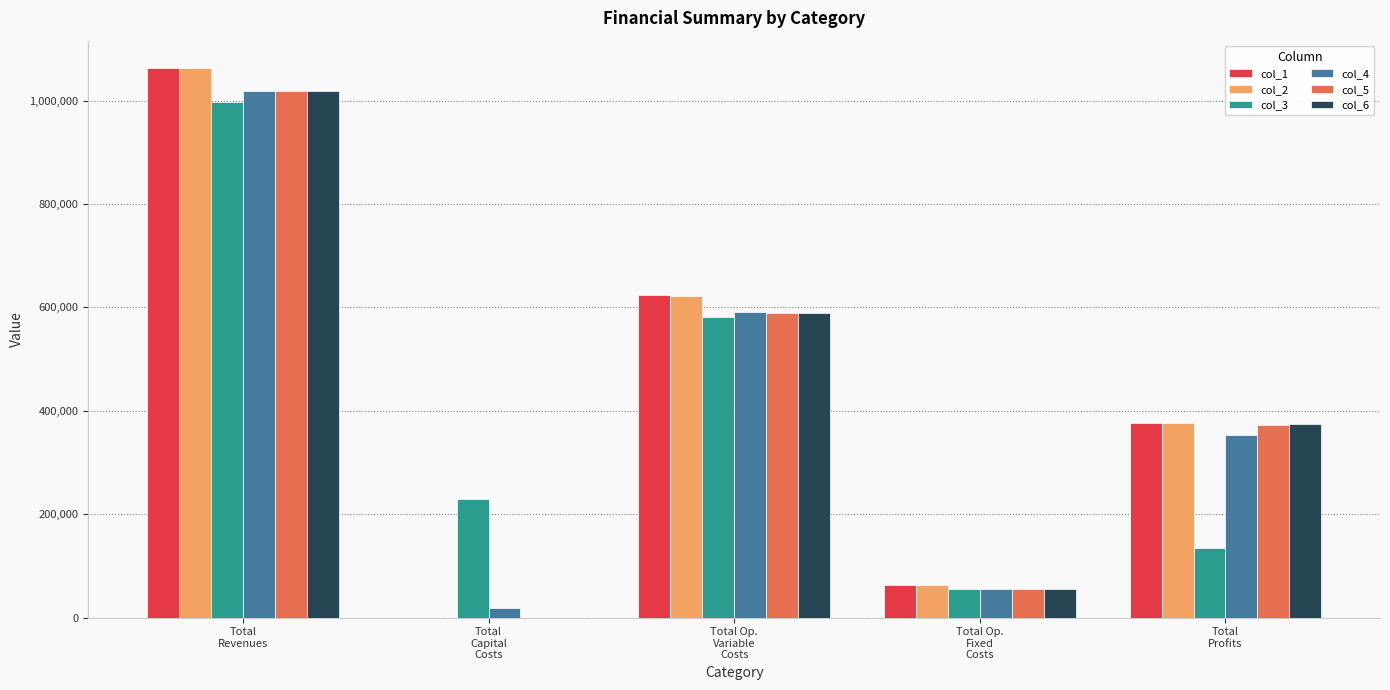

Is it true that col_3 equals 54223.8 at Total Op.
Fixed
Costs?

True